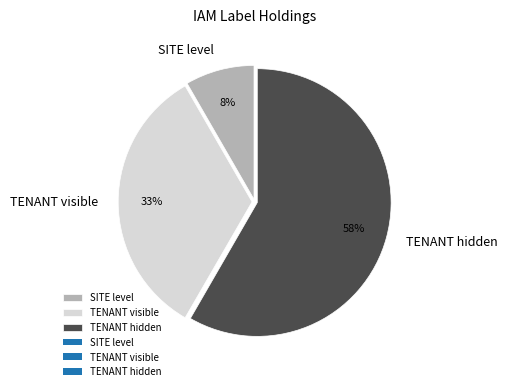

Is there any slice that represents more than half of the pie?

Yes